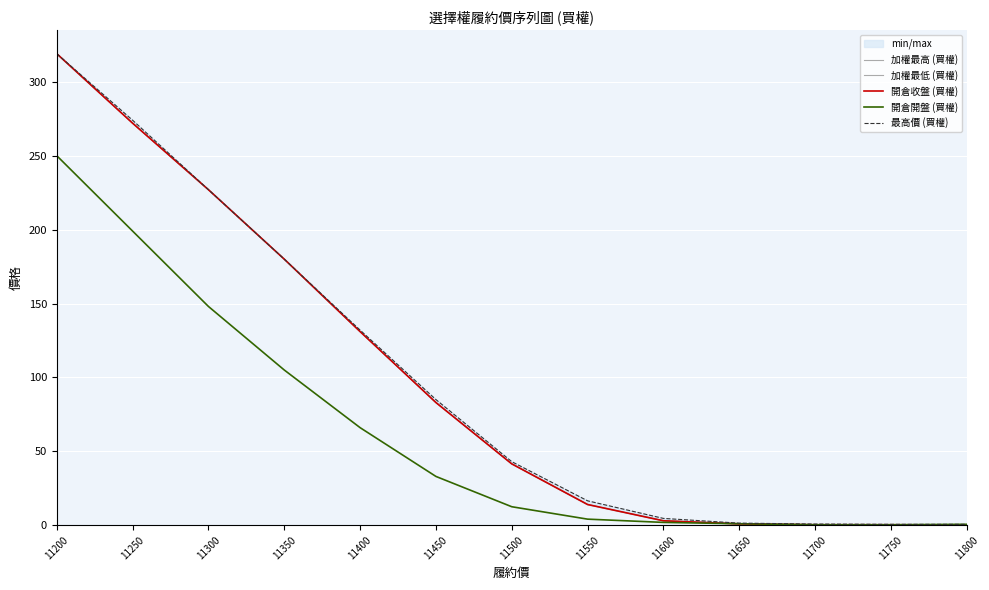

How many values in the 加權最高 (買權) series are below 41?

6